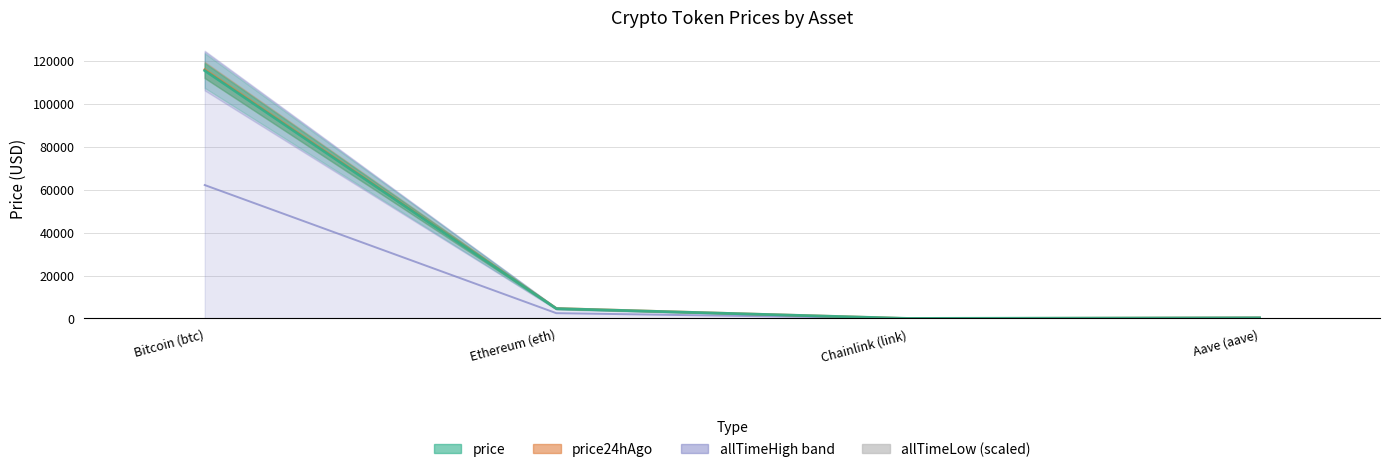

The chart shows a value of 7.2 at Aave (aave). True or false?

True